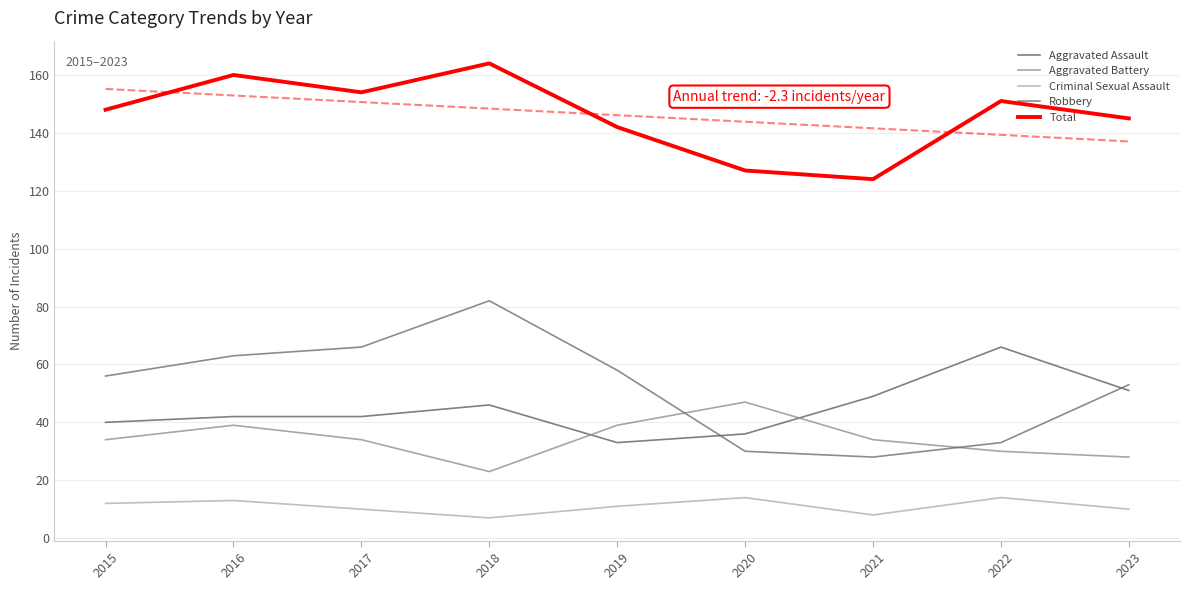

Rank the categories by Criminal Sexual Assault value from highest to lowest.

2020, 2022, 2016, 2015, 2019, 2017, 2023, 2021, 2018